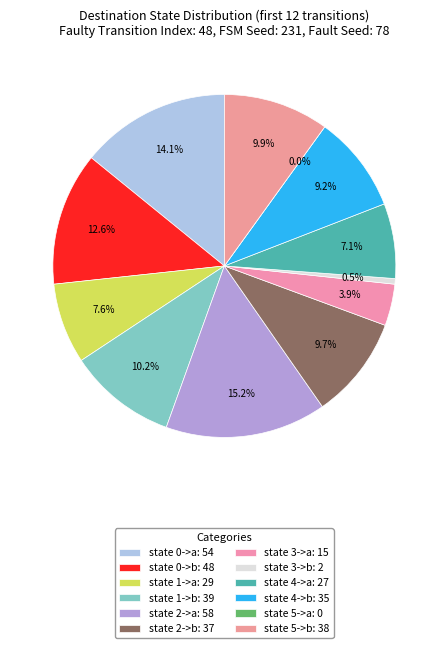

How much of the chart is everything except state 1->a?

92.4%